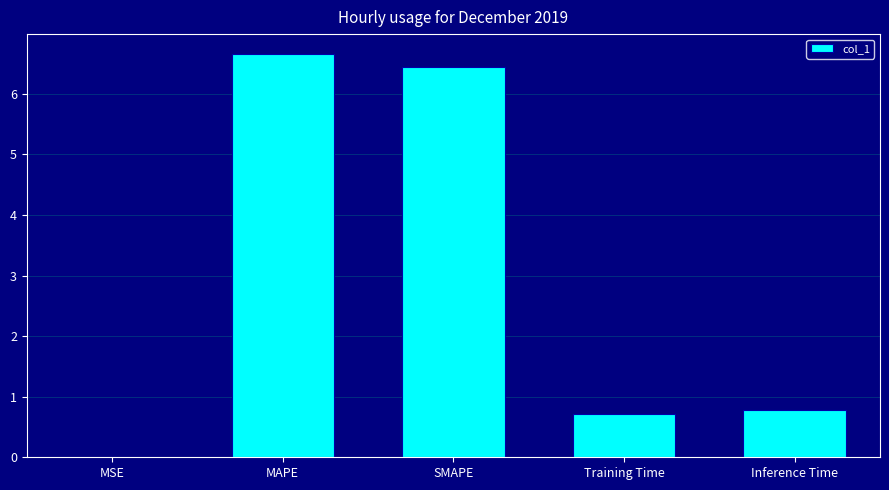

The value at SMAPE is 11.6. True or false?

False